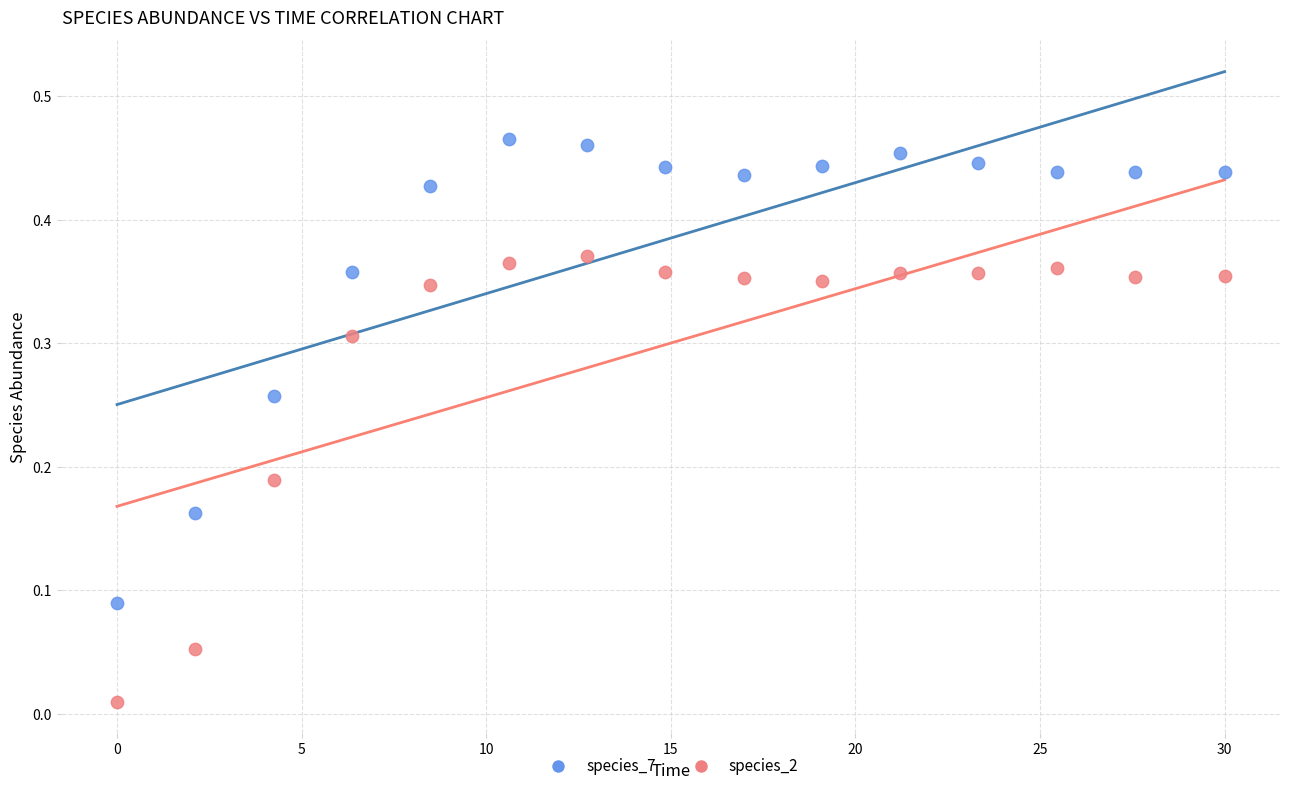

What are all the series names shown in the legend?

species_7, species_2